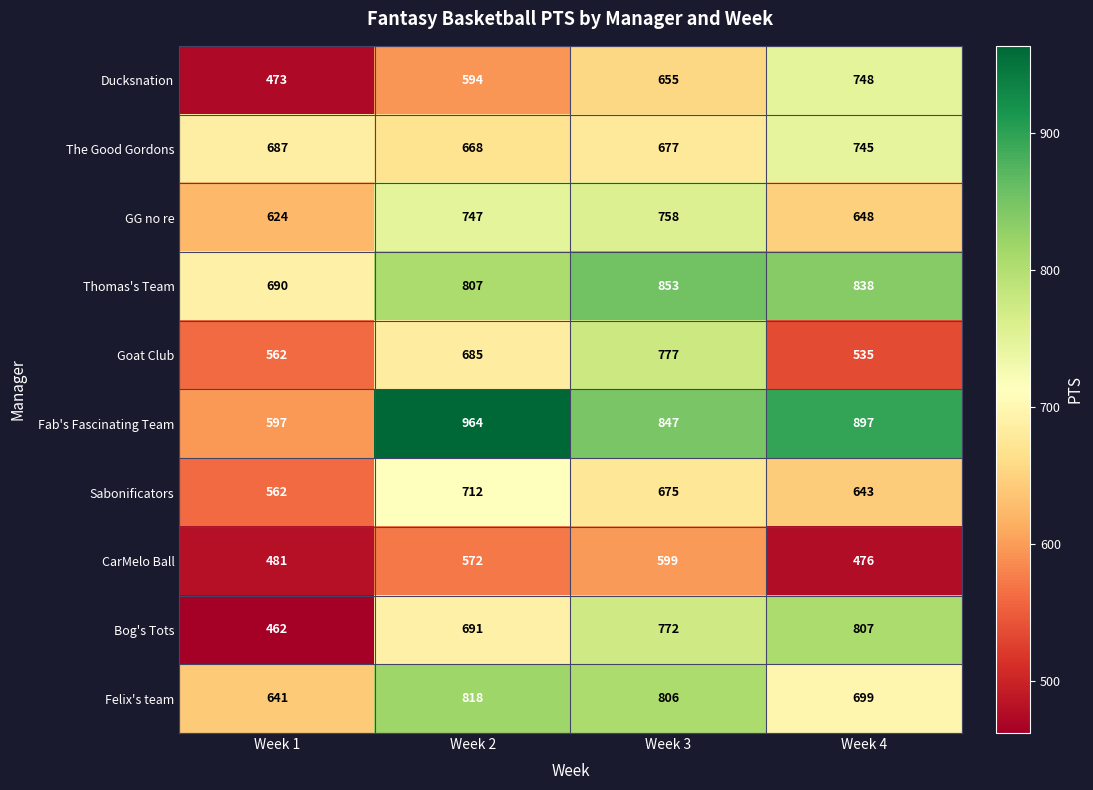

Is it true that The Good Gordons equals 687 at Week 1?

True